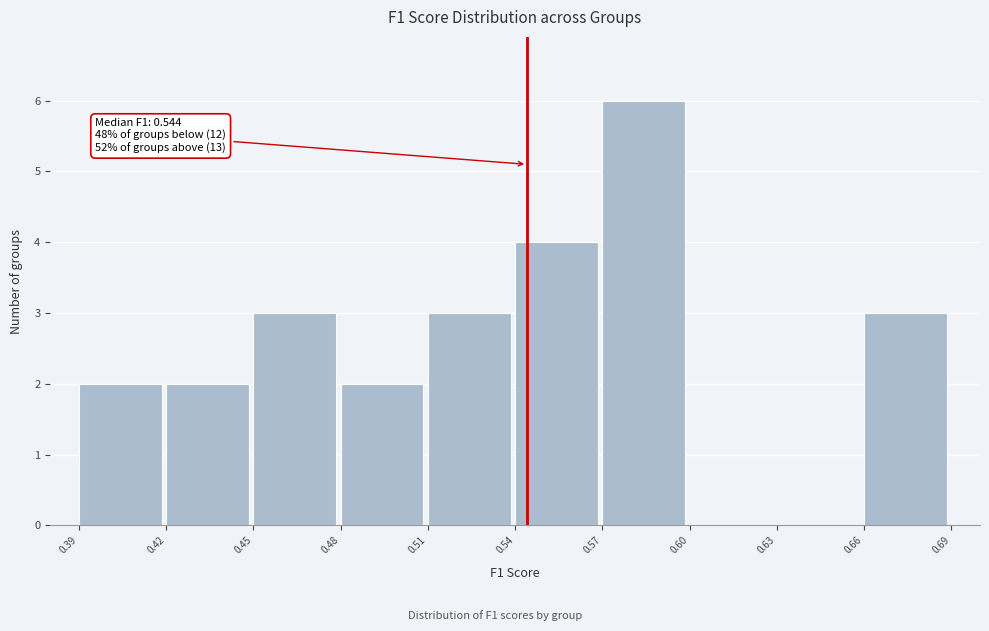

Which range on the x-axis has the tallest bar?

0.57 to 0.60